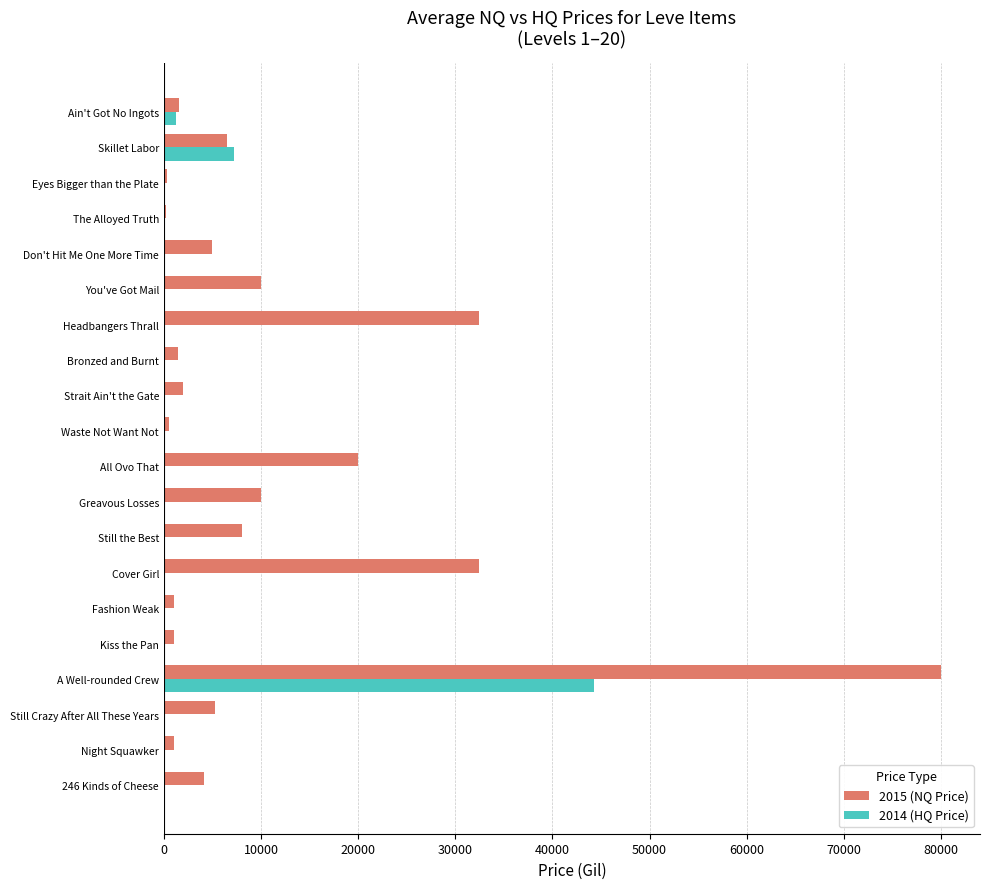

Which series has the widest spread of values?

2015 (NQ Price)